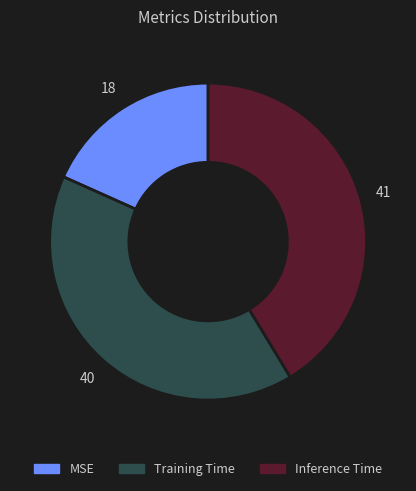

Which slice is the largest?

Inference Time